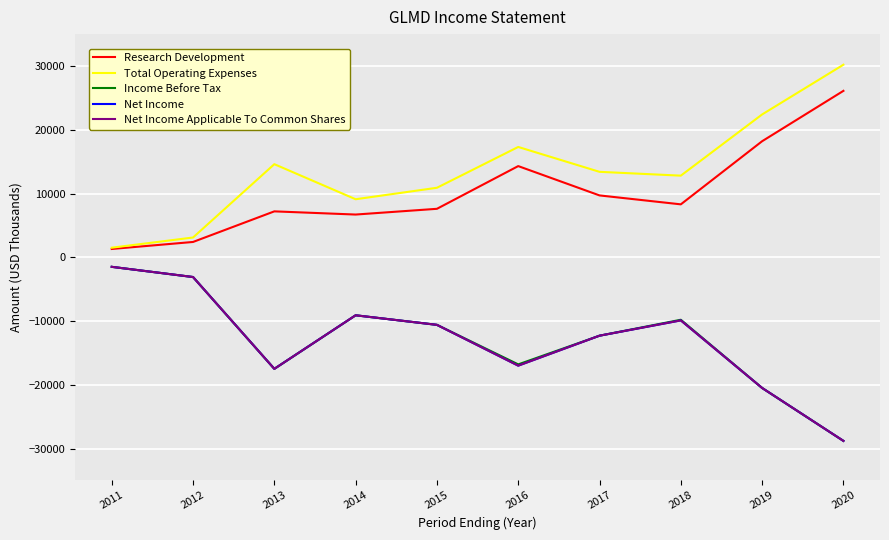

Does the chart display data point markers on the line(s)?

No